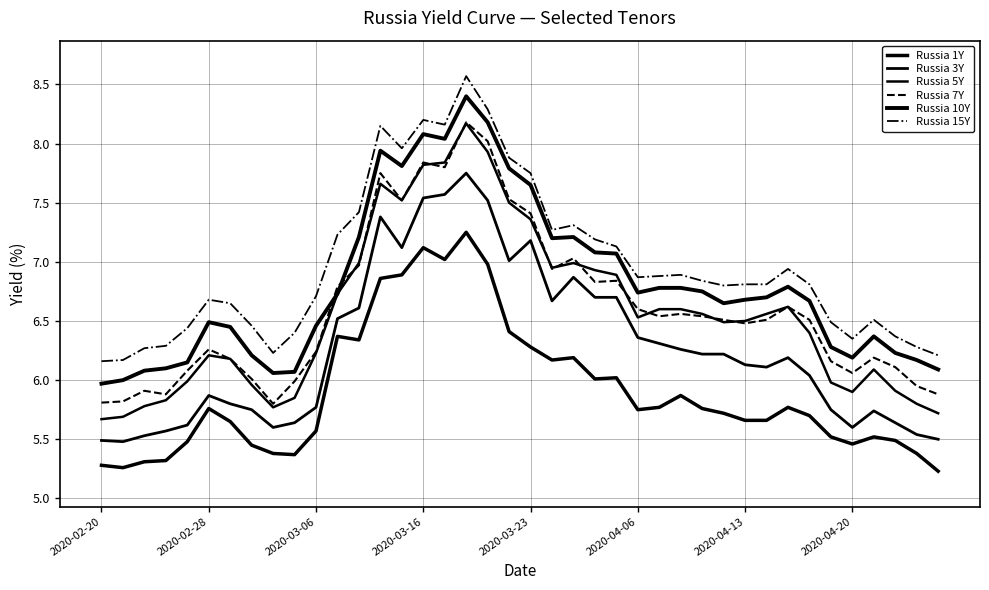

How many series are shown in this chart?

6